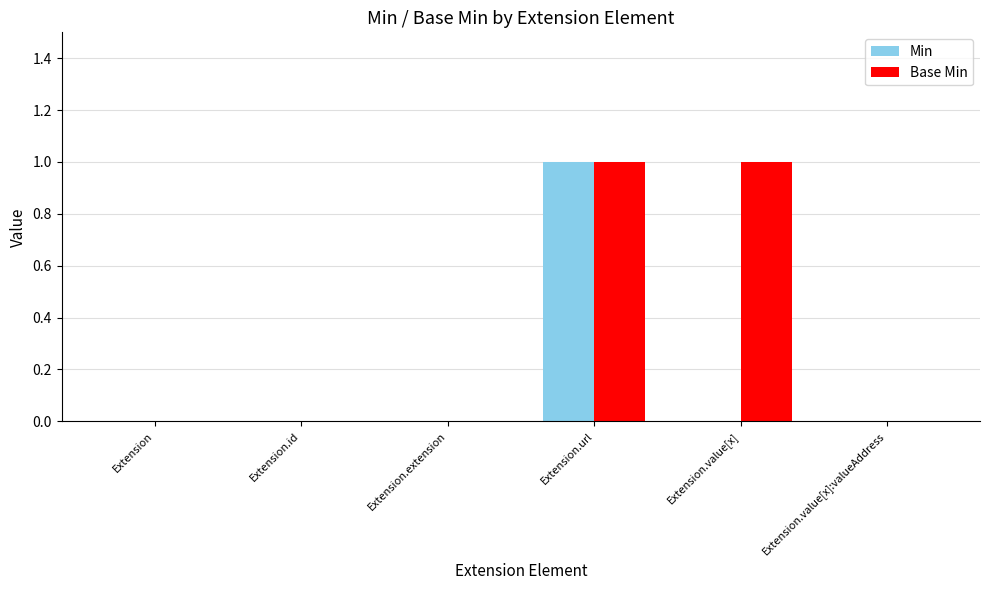

True or false: Min has a value of 0 at Extension.id.

True